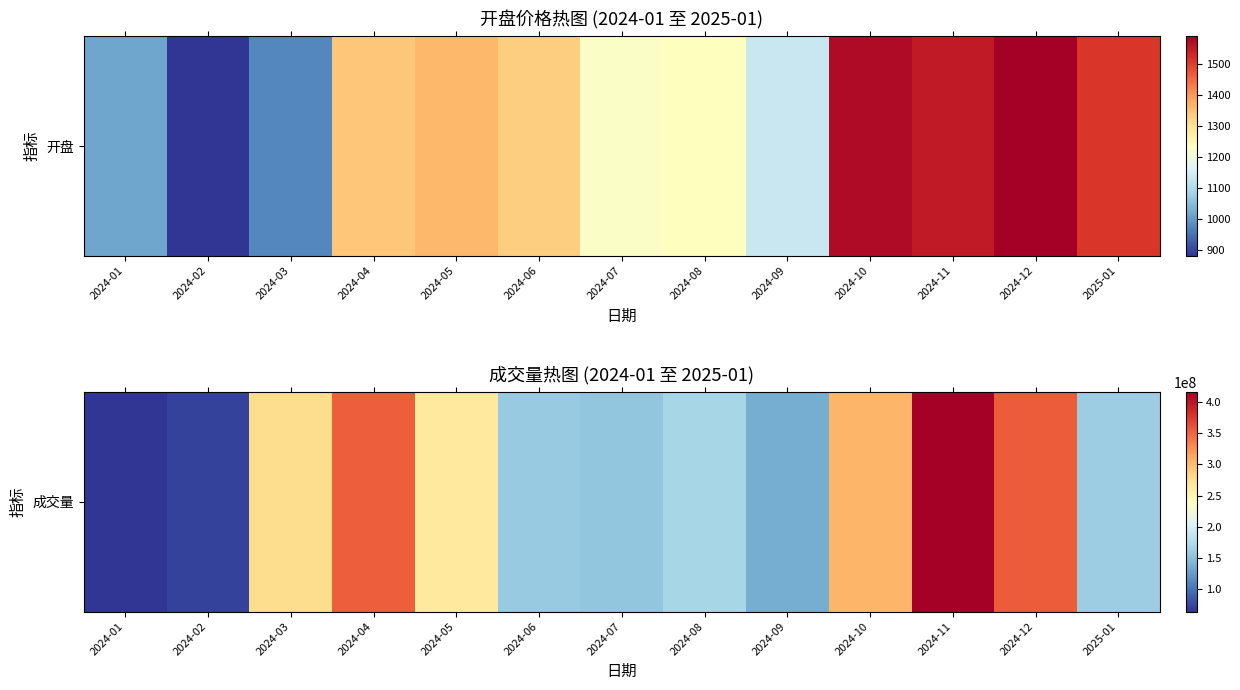

The value at 2024-08 is 166938856. True or false?

True